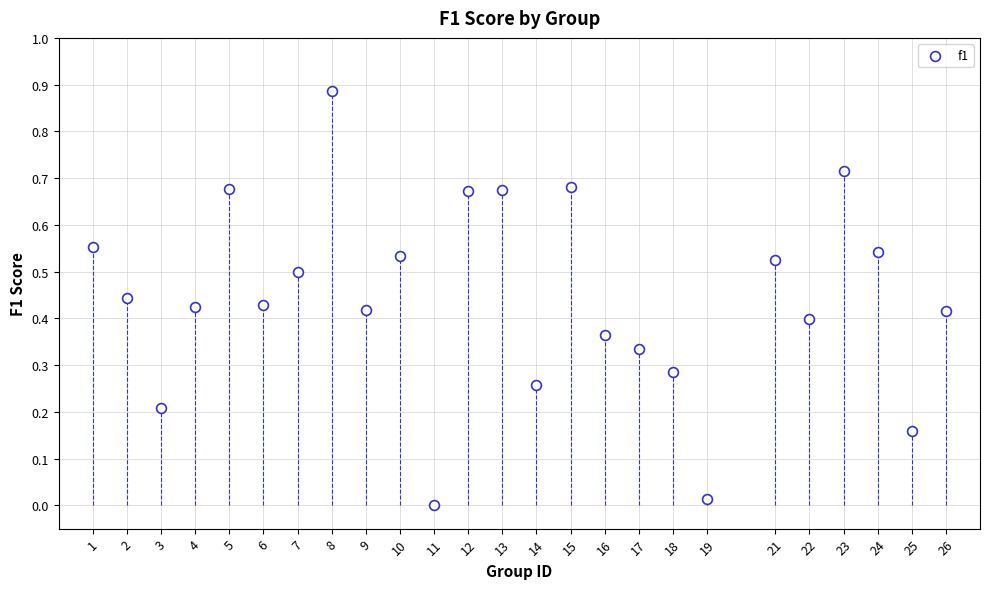

What is the range of X values (max minus min)?

25.0